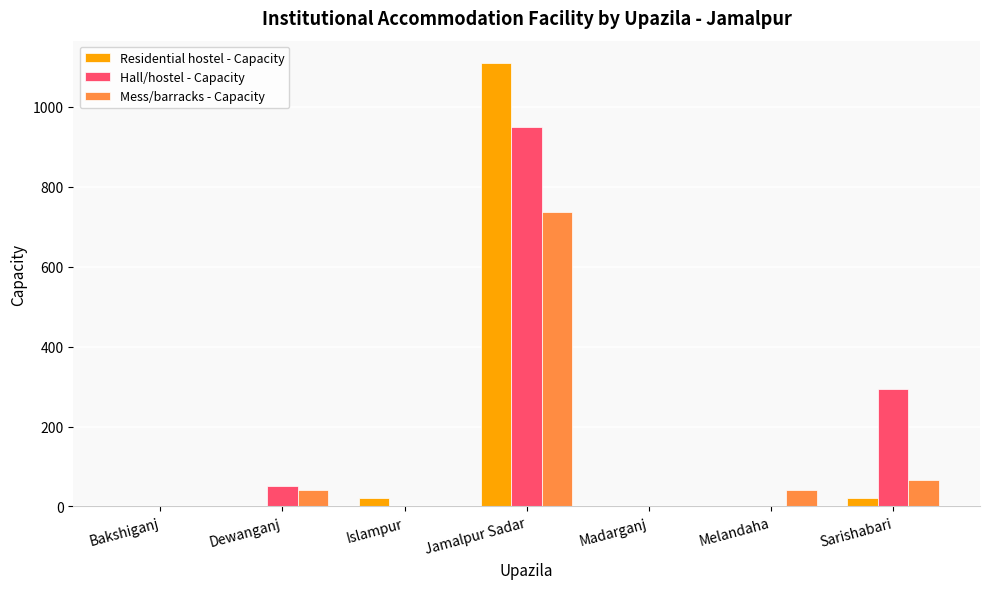

Which category has the highest value in the Residential hostel - Capacity series?

Jamalpur Sadar